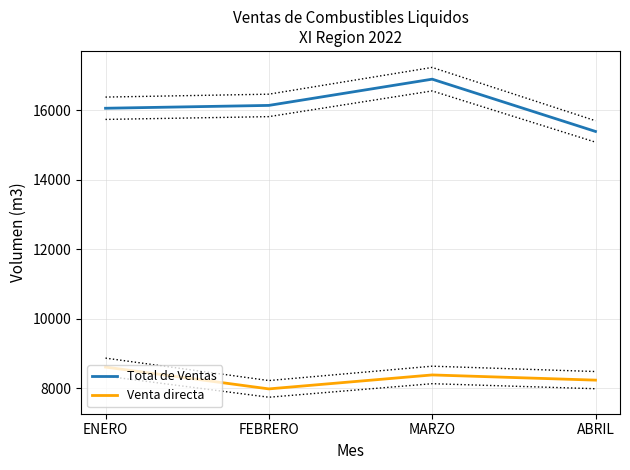

Reading right to left, what are all the values shown in this chart?

Total de Ventas: 15384.1	16886.4	16132.5	16050.8
Venta directa: 8236.8	8386.0	7984.9	8611.5